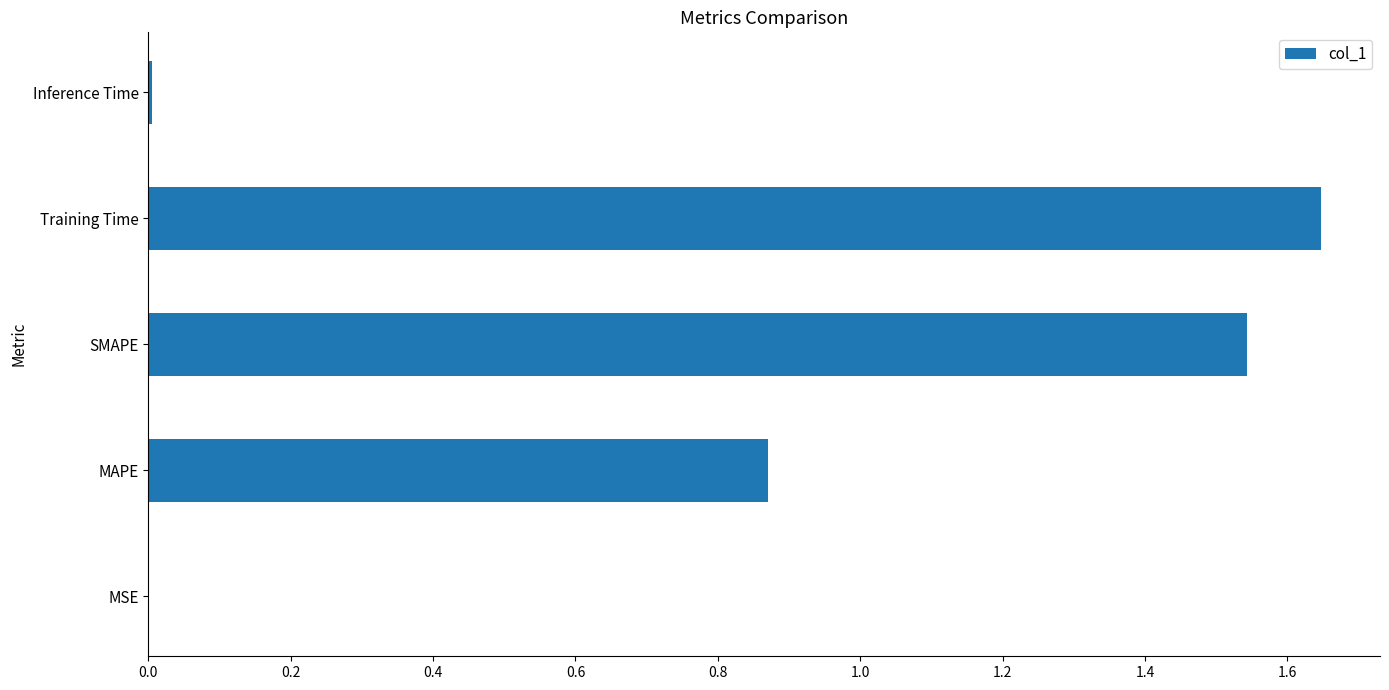

At which category does the chart reach its peak across all series?

Training Time